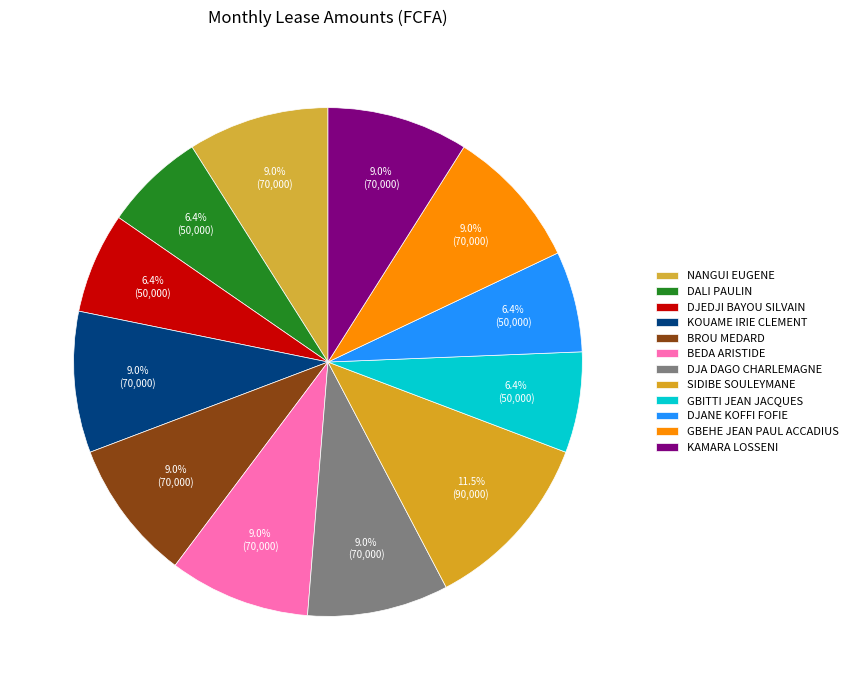

What is the total percentage of NANGUI EUGENE and SIDIBE SOULEYMANE?

20.5%